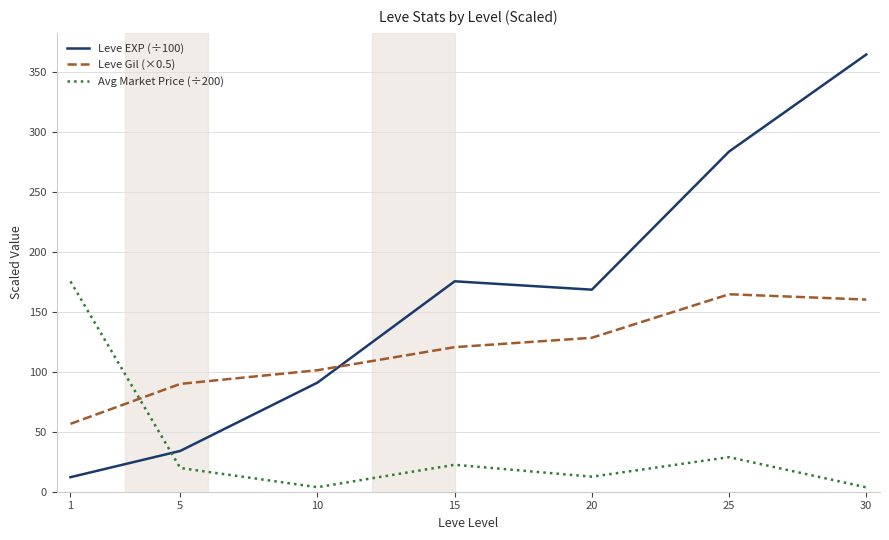

How many interior local peaks does the Leve Gil (×0.5) series have?

1